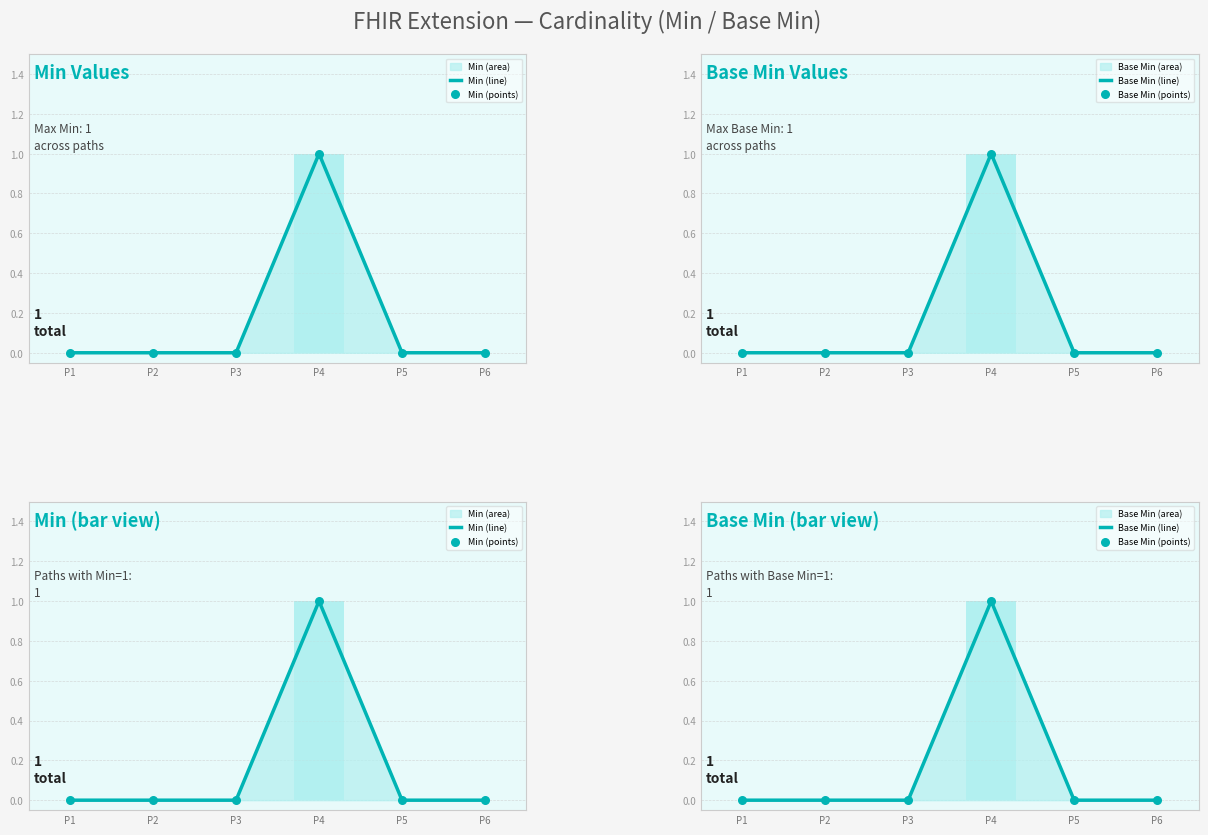

Which series contains the highest Y value?

Min (line)